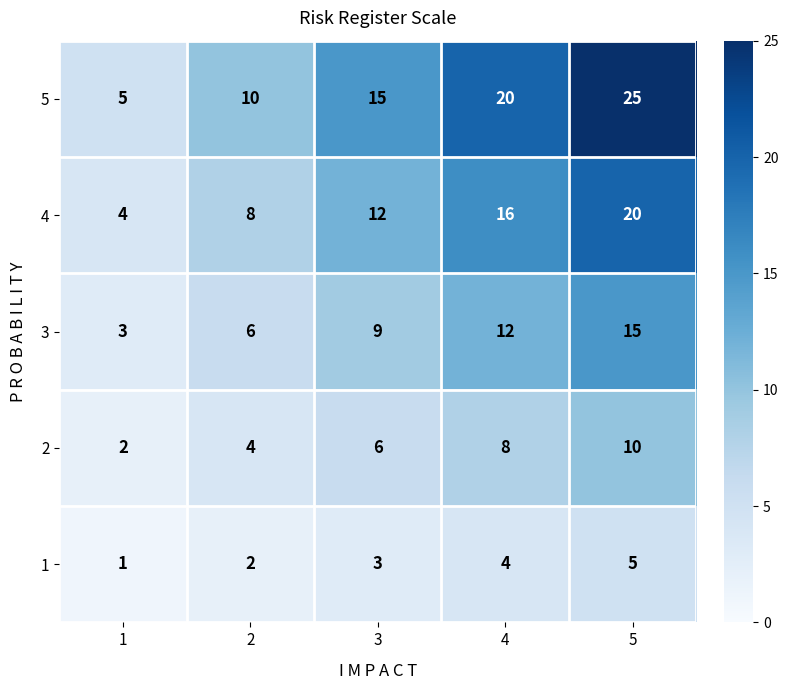

What is the maximum value shown in the chart?

25